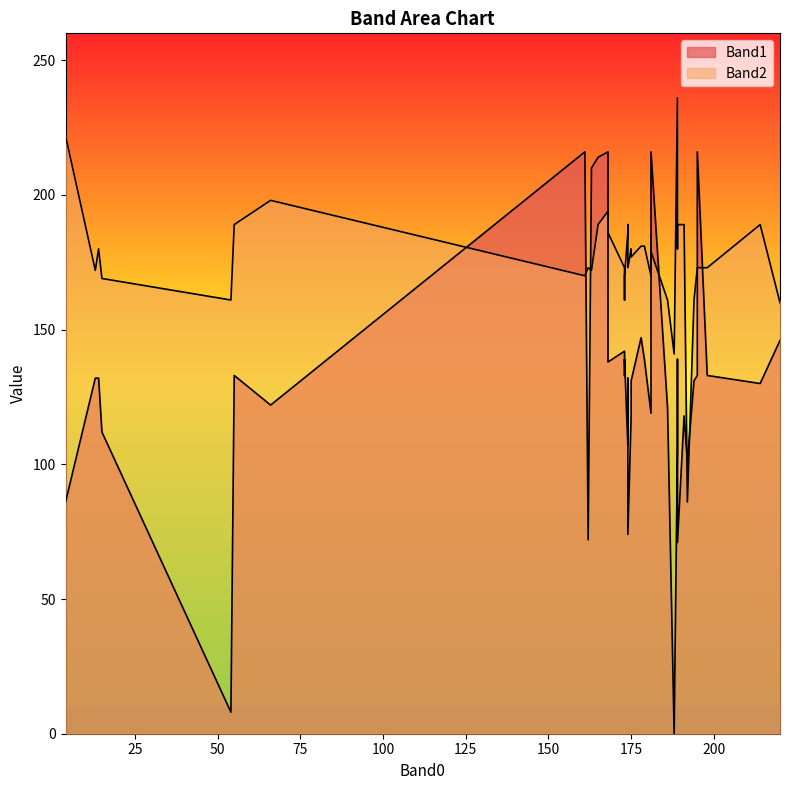

What is the label of the 40th point from the right?

4